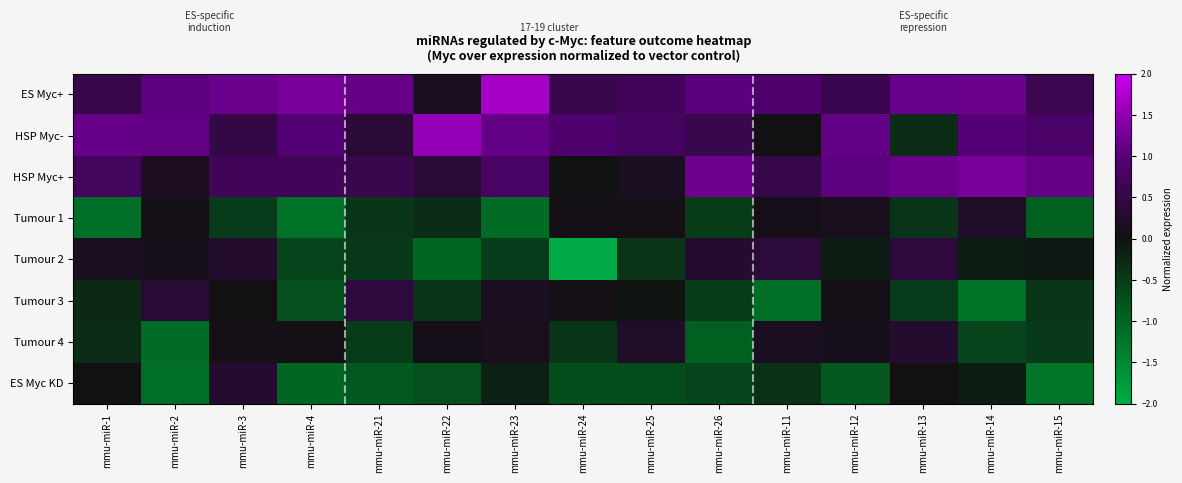

Which has a higher value, mmu-miR-3 or mmu-miR-14?

mmu-miR-3